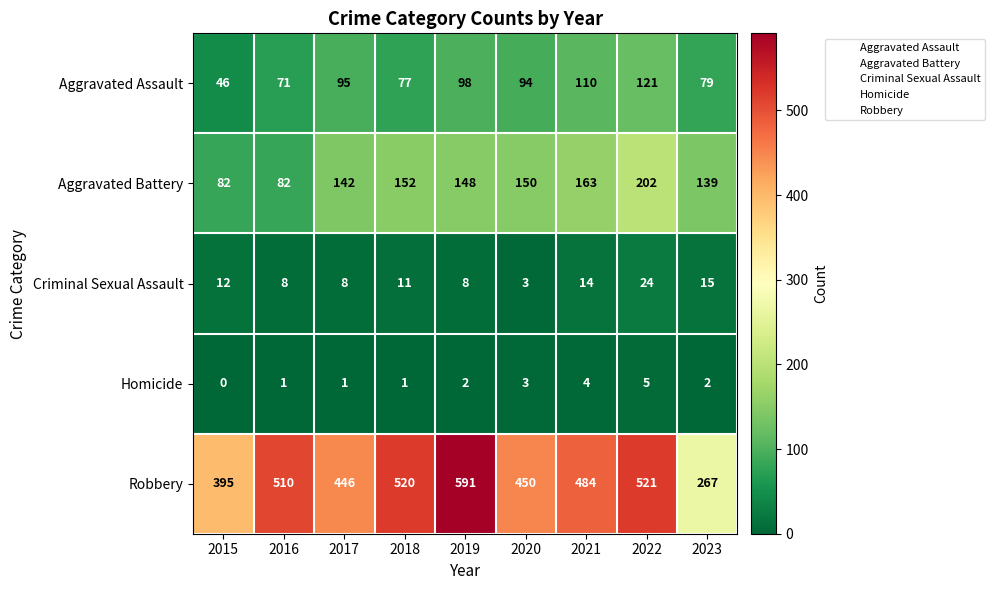

At which label does Aggravated Assault reach its minimum?

2015